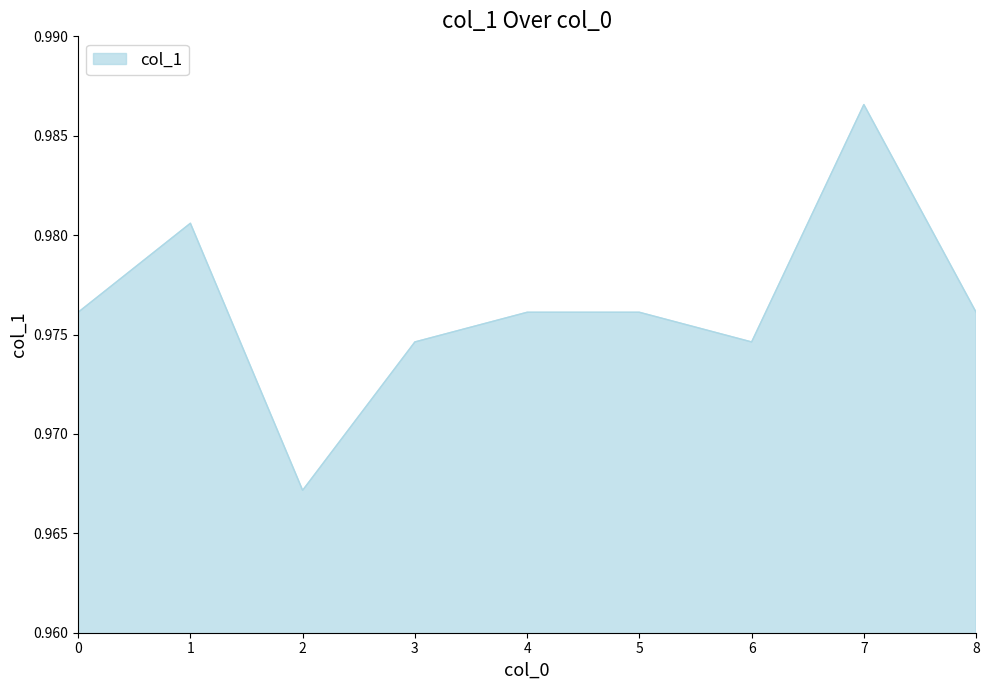

Count the values in the range 0 to 1.

9